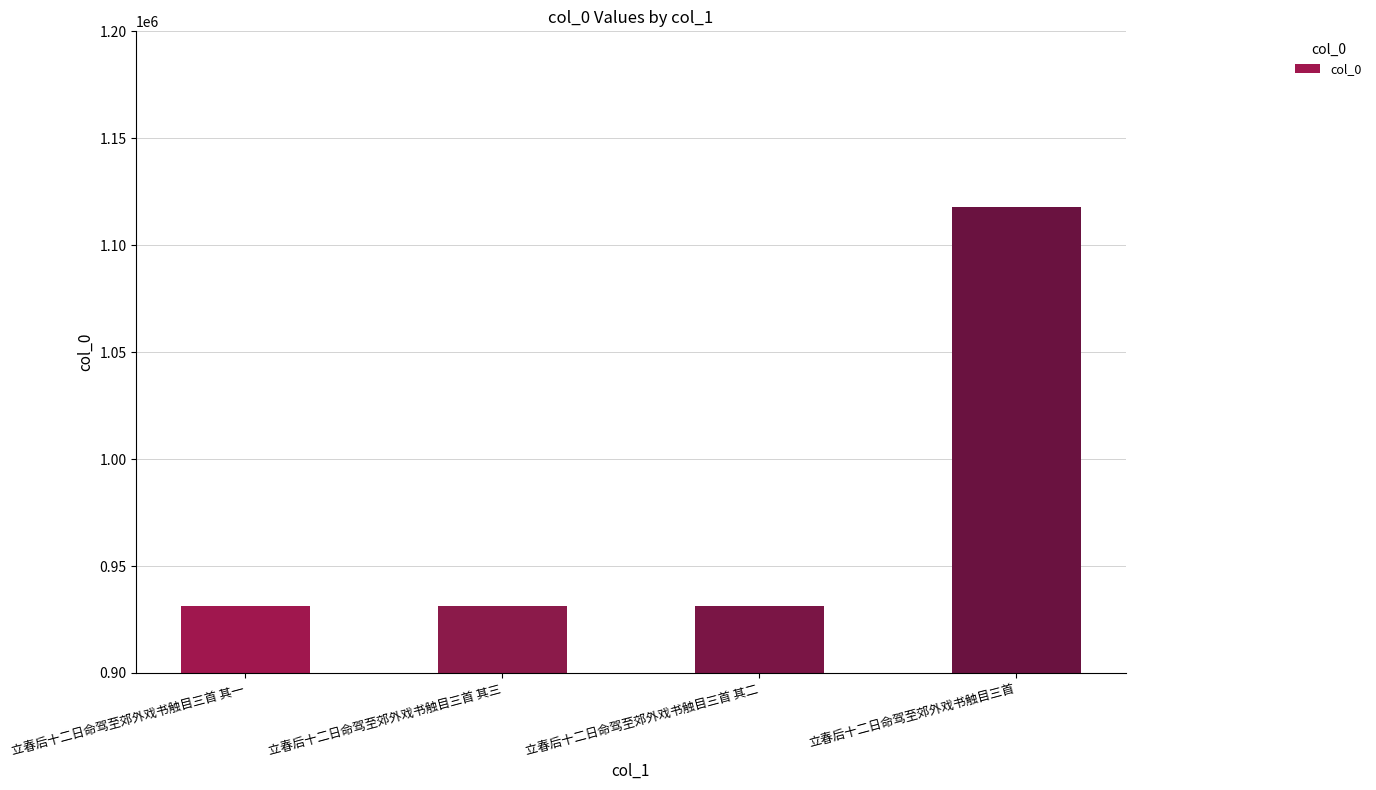

What is the label of the 3rd bar from the left?

立春后十二日命驾至郊外戏书触目三首 其二